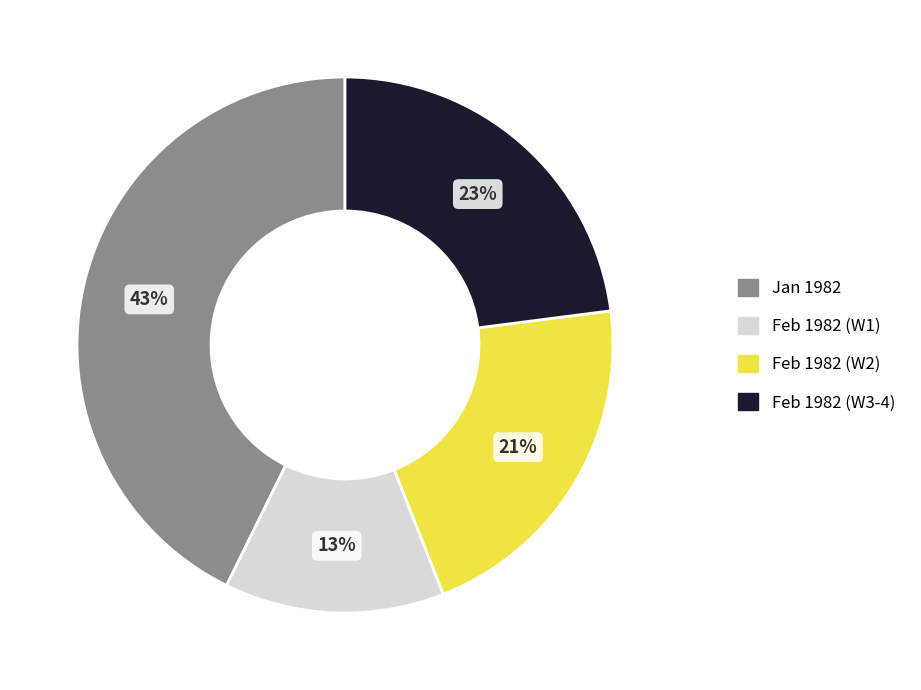

Between Feb 1982 (W2) and Feb 1982 (W3-4), which is larger?

Feb 1982 (W3-4)